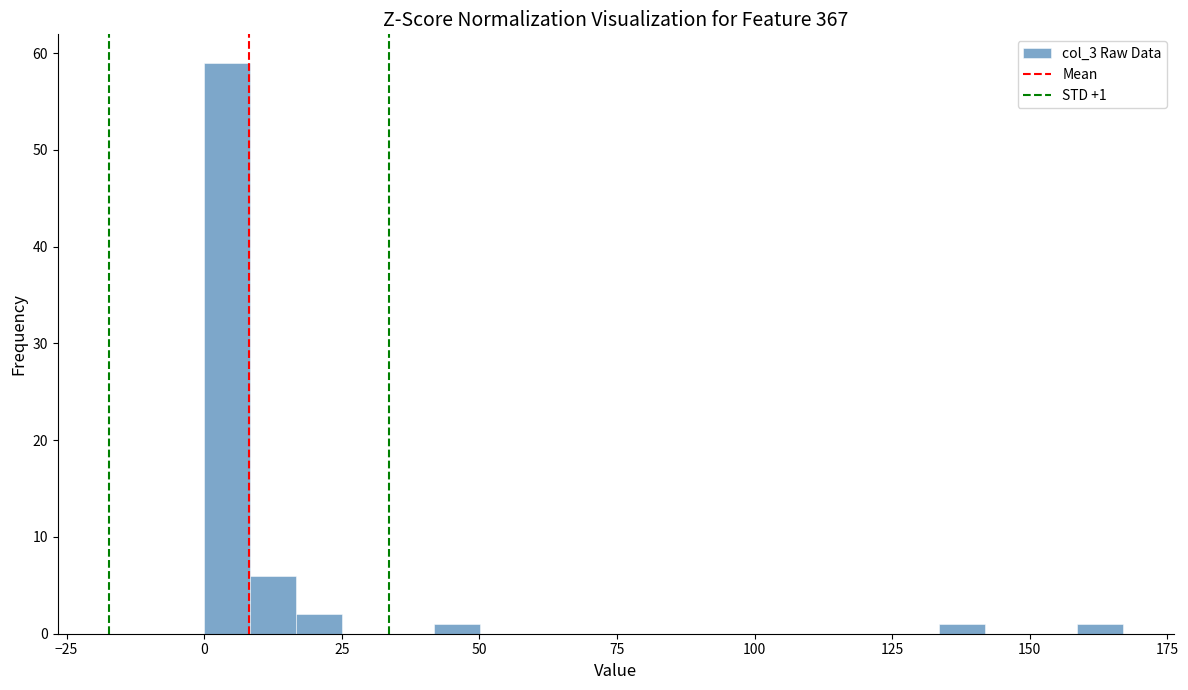

Around what value on the x-axis is the tallest bar? Give the approximate position of its centre, as read against the axis.

5